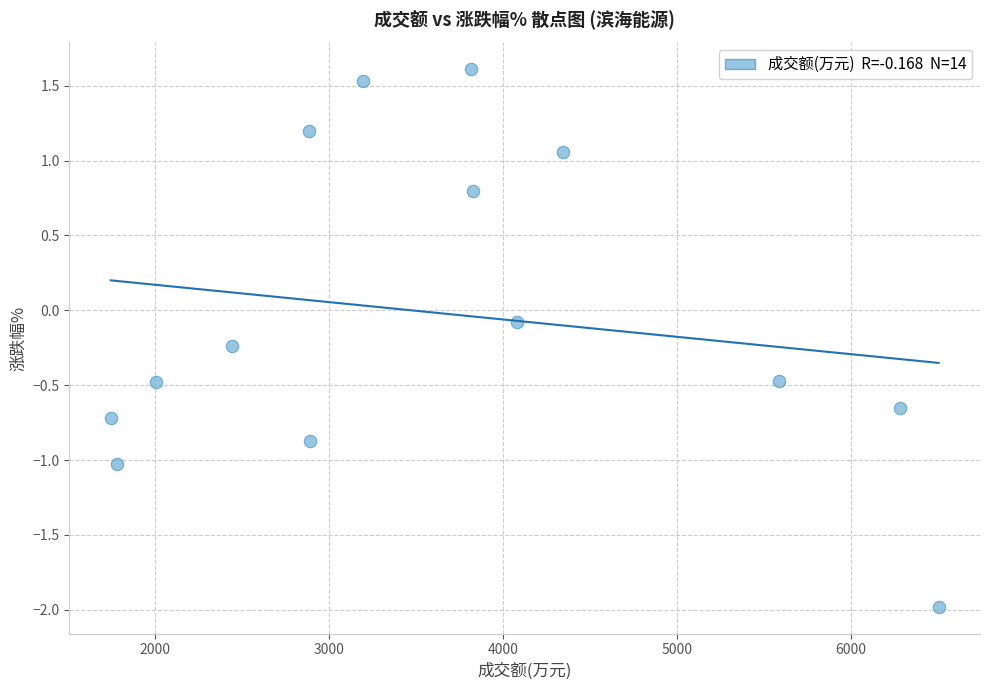

What is the range of Y values (max minus min)?

3.6